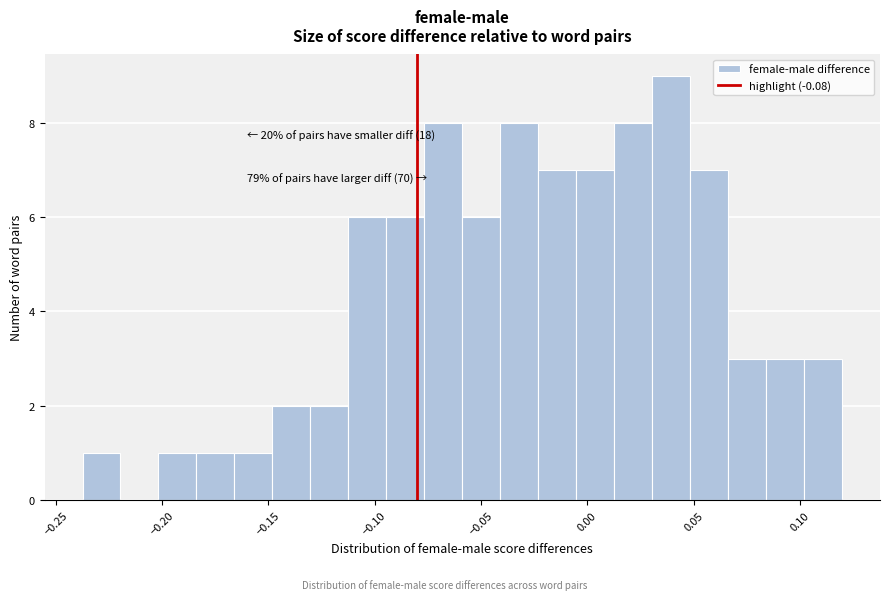

Read against the x-axis, roughly where is the centre of the tallest bar?

0.040